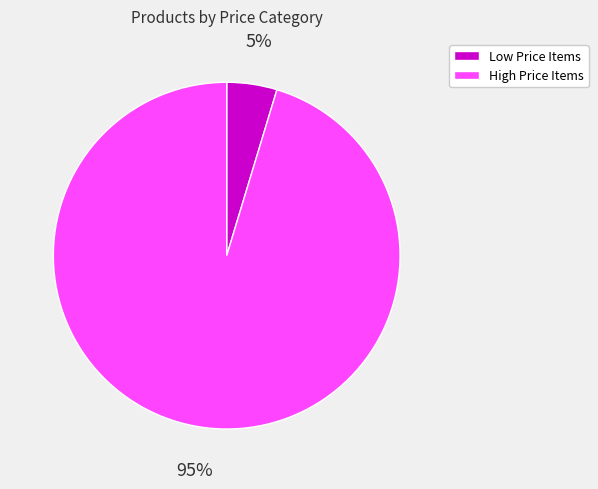

To the nearest percent, what is the average slice percentage?

50%